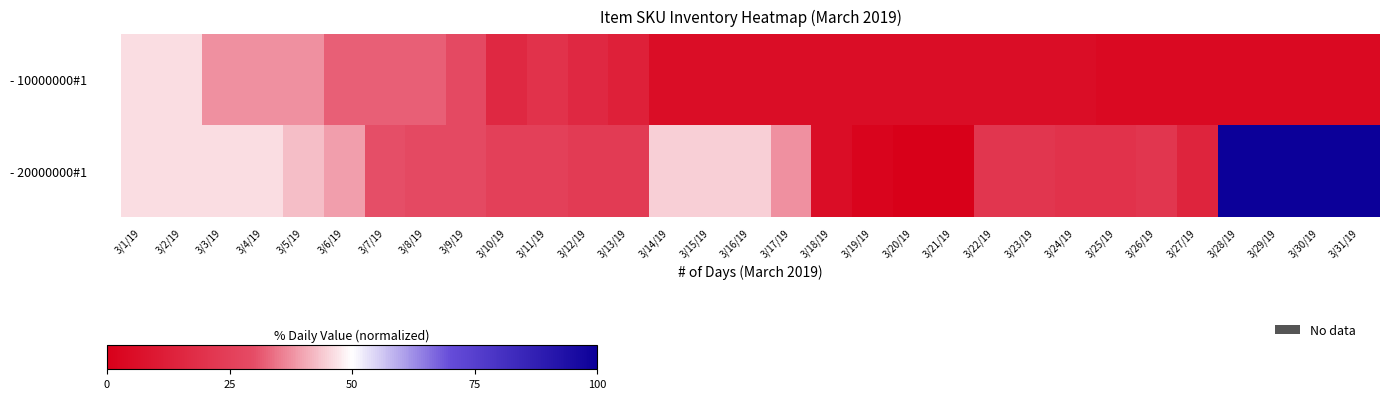

What is the difference between the highest and lowest values at 3/13/19?

10.7